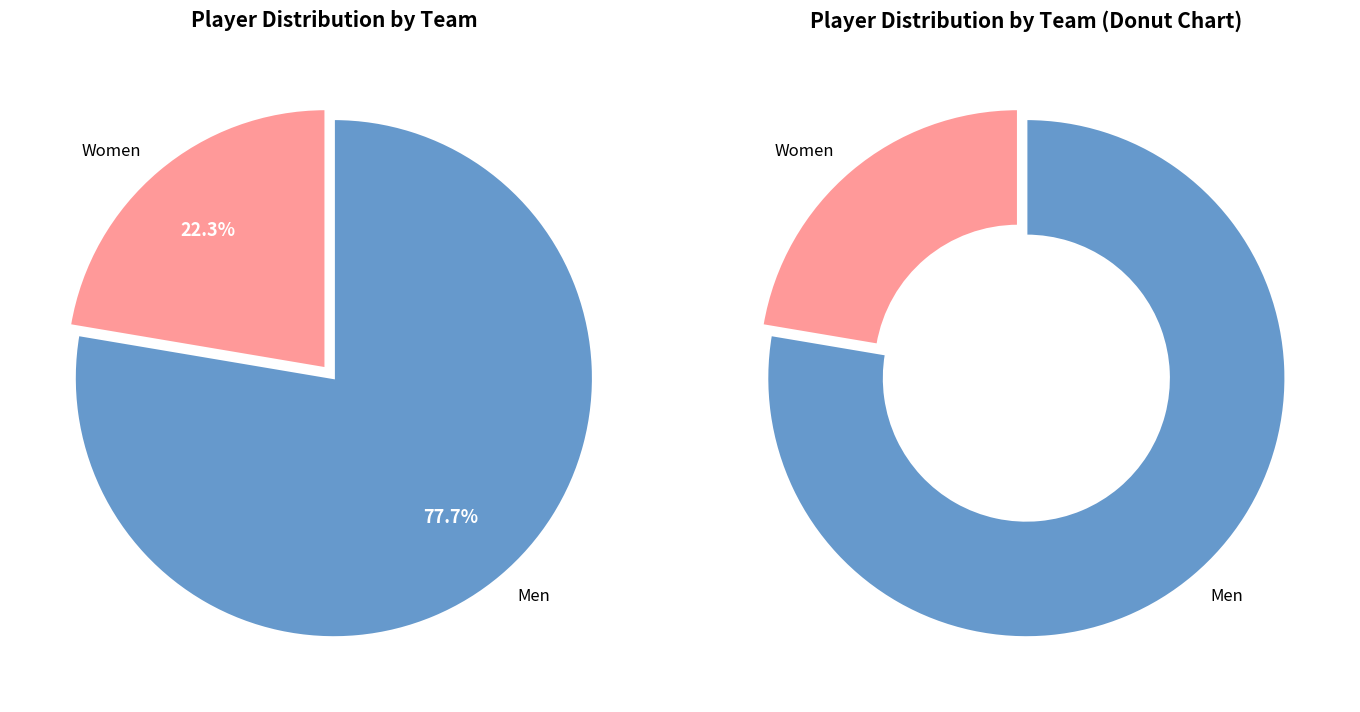

To the nearest percent, what is the combined percentage of Women and Men?

100%